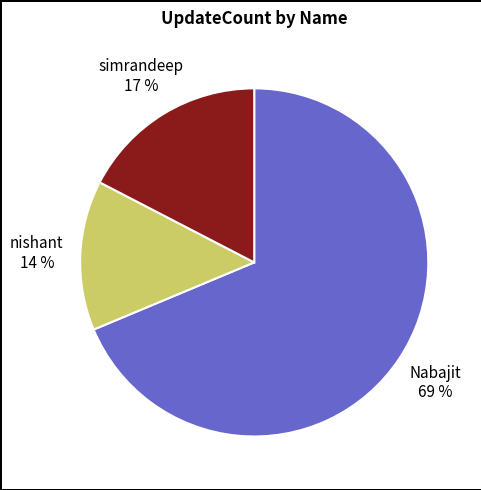

Is it true that nishant is 22% of the pie?

False